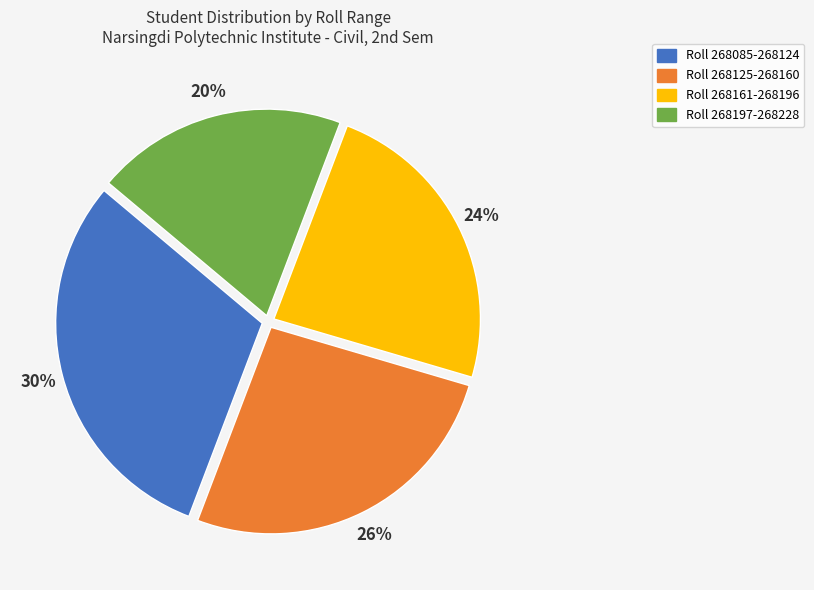

To the nearest percent, what is the average slice percentage?

25%